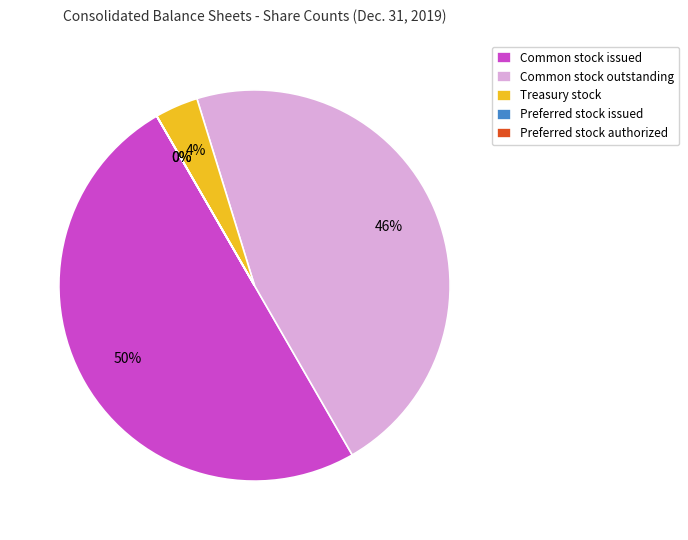

Is Common stock outstanding the majority of the pie?

No